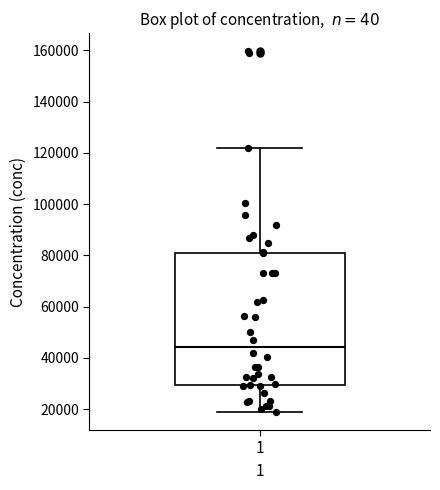

Transcribe this box plot: give where the median line is, the range the box spans, and where the two whiskers end, as read against the y-axis. The values are not printed on the chart, so give them approximately, as read against the axis.

median 44000, box 30000 to 80000, whiskers 18000 to 122000